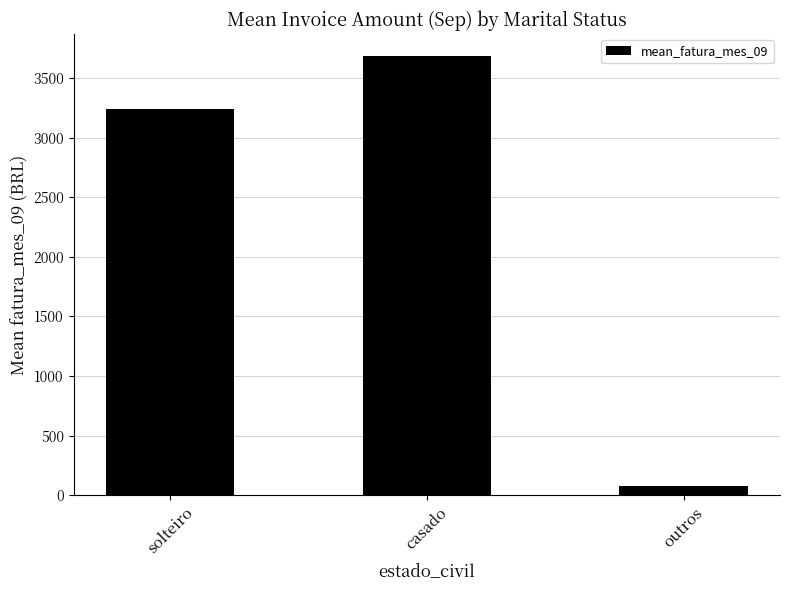

List the labels in order of value, smallest first.

outros, solteiro, casado